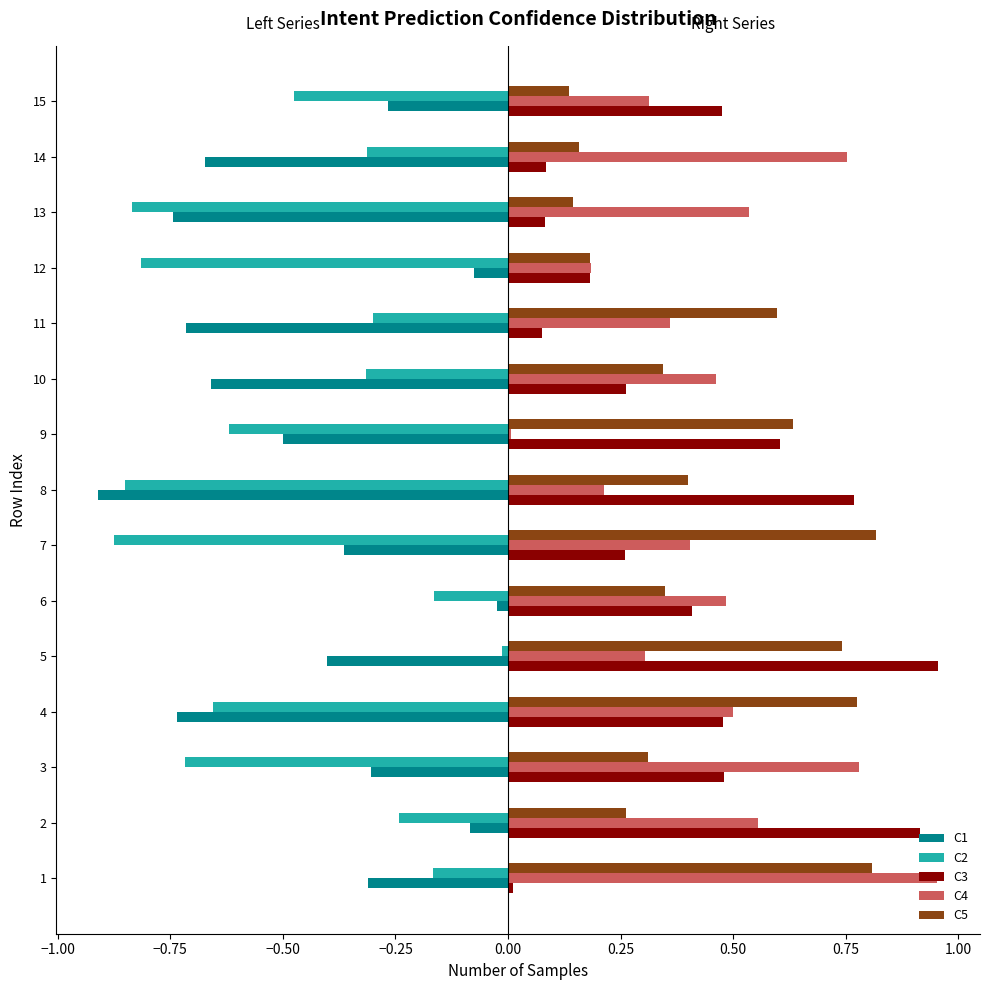

What is the difference between the maximum and minimum values in the C4 series?

0.9